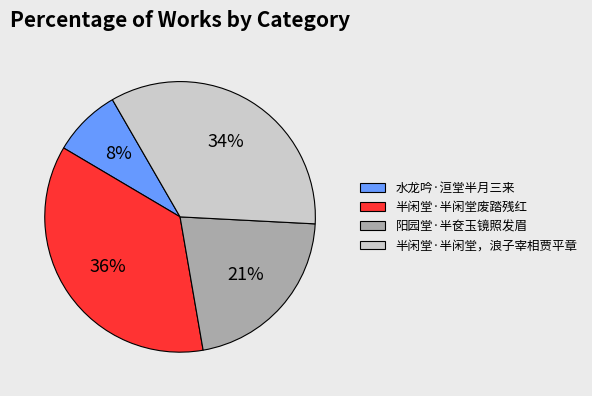

Is the sum of 半闲堂·半闲堂，浪子宰相贾平章 and 半闲堂·半闲堂废踏残红 greater than half?

Yes